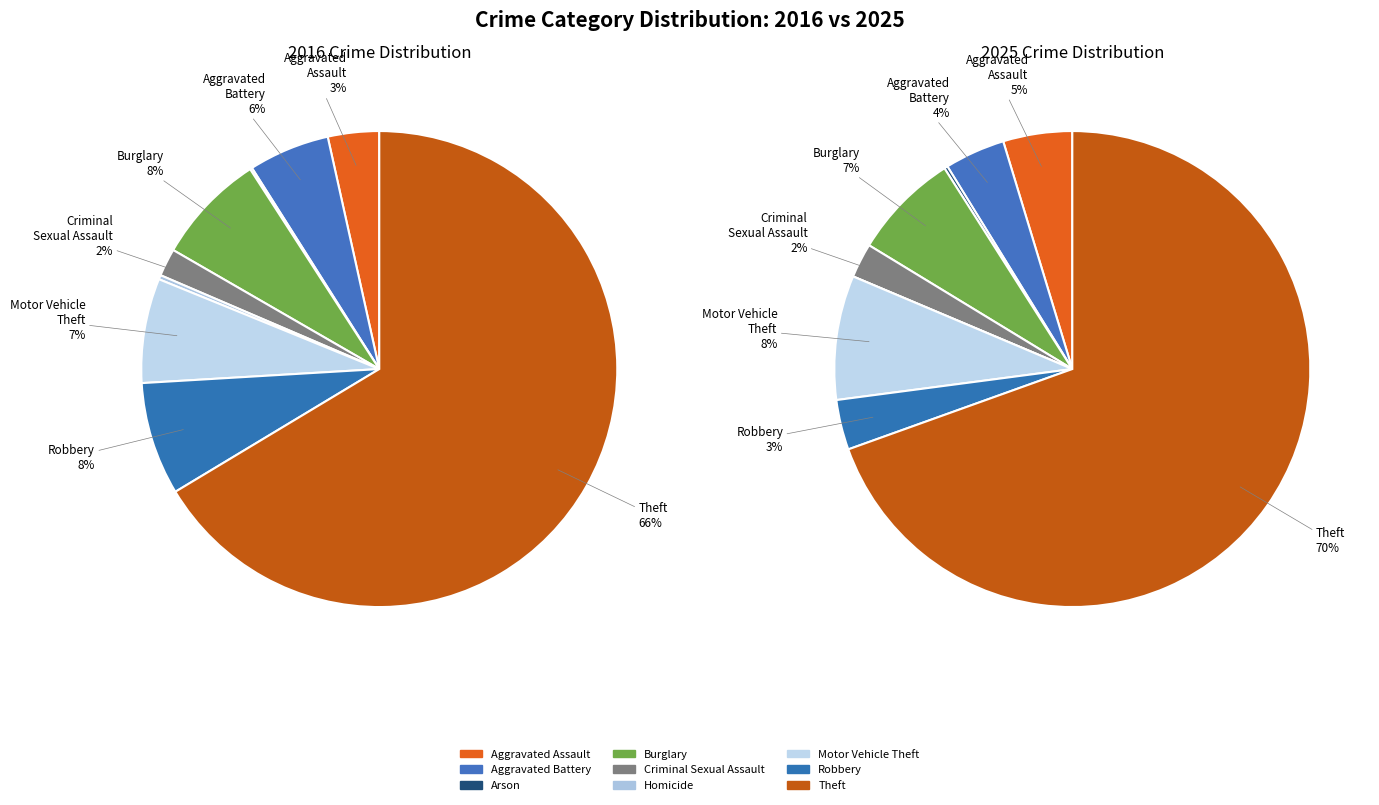

To the nearest percent, what portion does Aggravated Battery represent?

4%